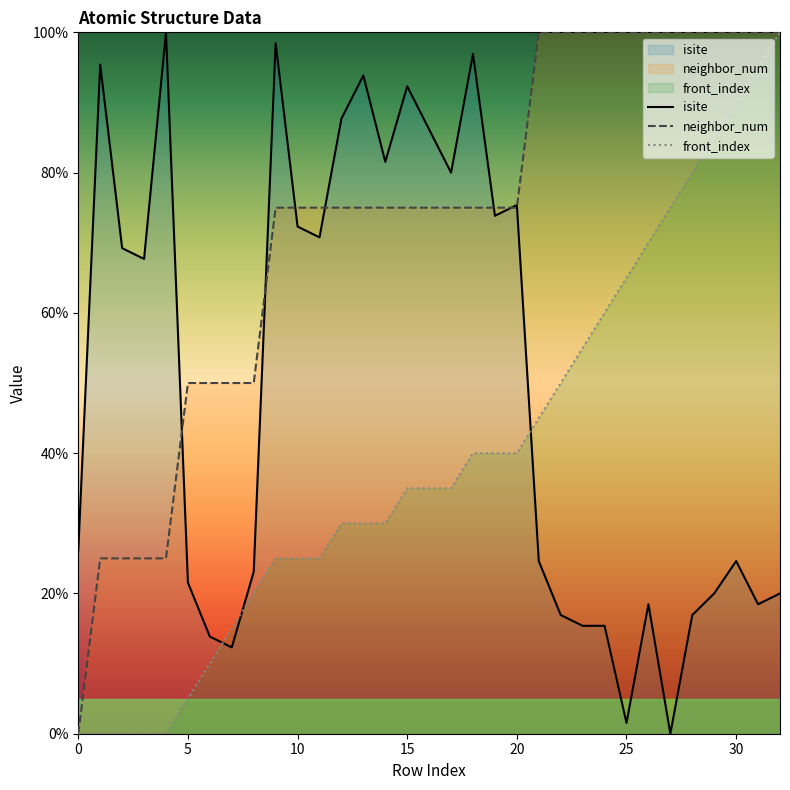

True or false: isite has more than 1 points higher than both neighbors.

True